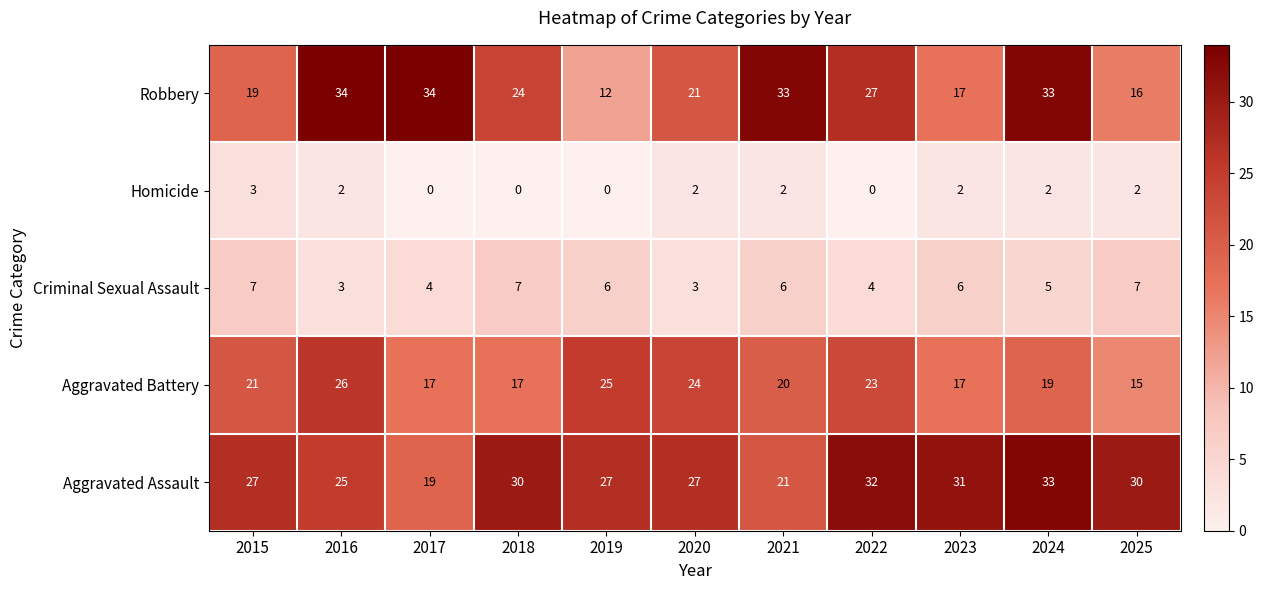

Is it true that Homicide equals 2 at 2025?

True